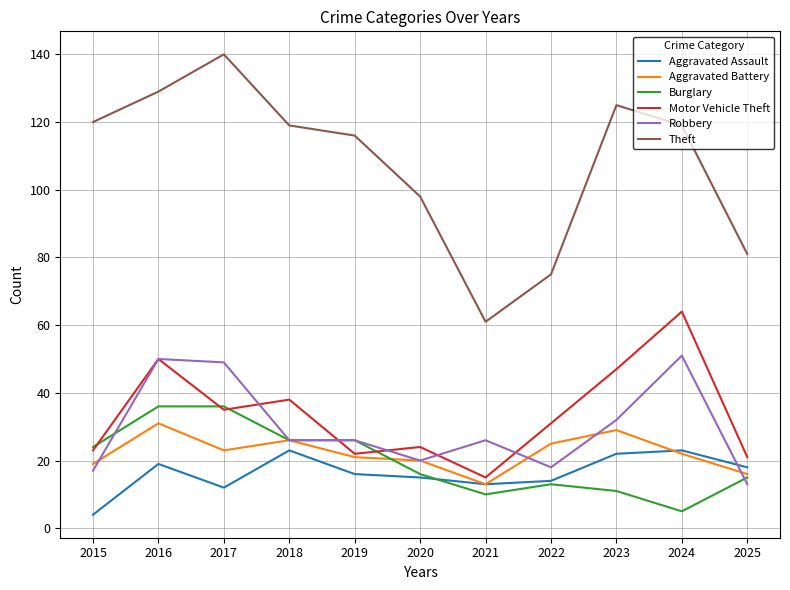

List the series in order of their peak value, highest first.

Theft, Motor Vehicle Theft, Robbery, Burglary, Aggravated Battery, Aggravated Assault